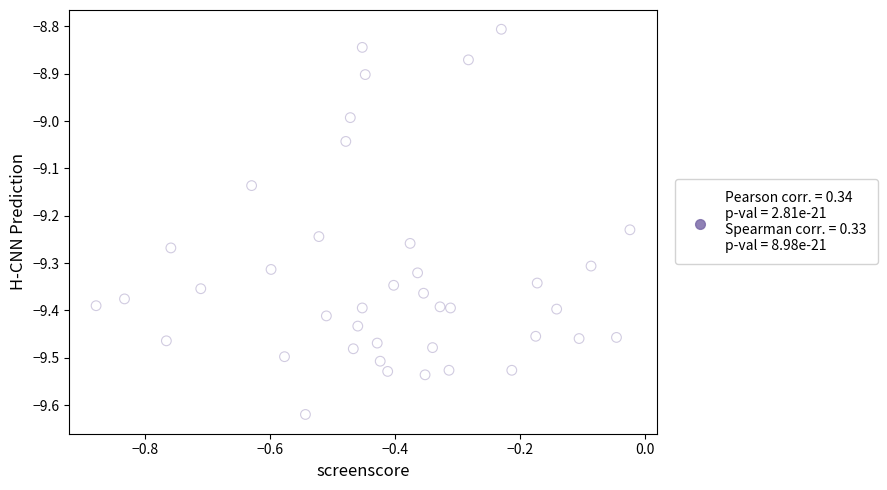

What is the range of X values (max minus min)?

0.9